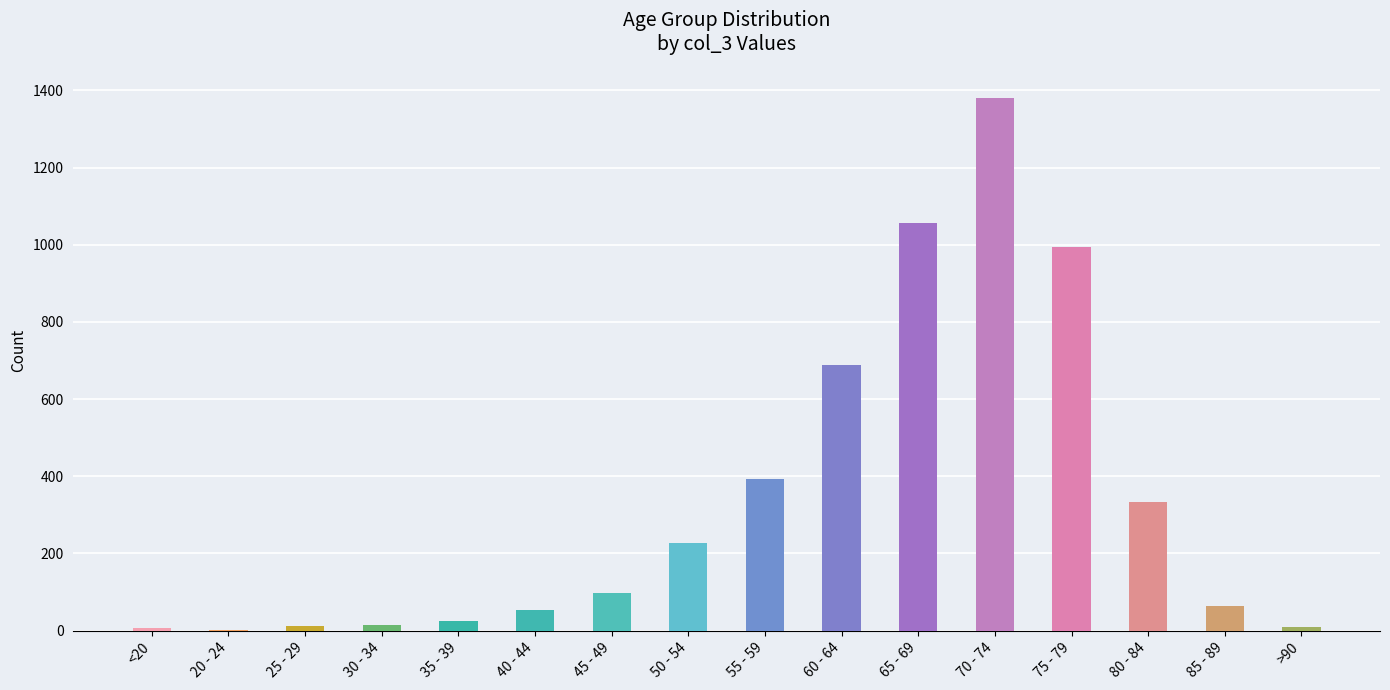

Where is col_3 nearest to the value 691?

60 - 64